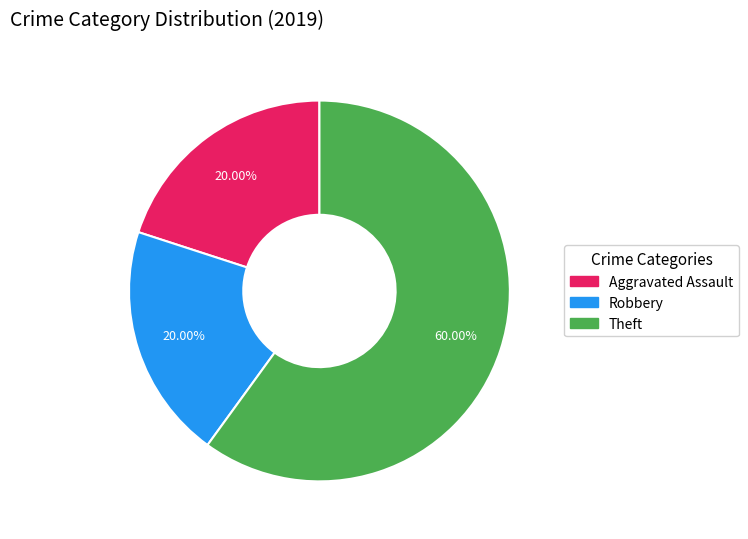

Which slice is the largest?

Theft